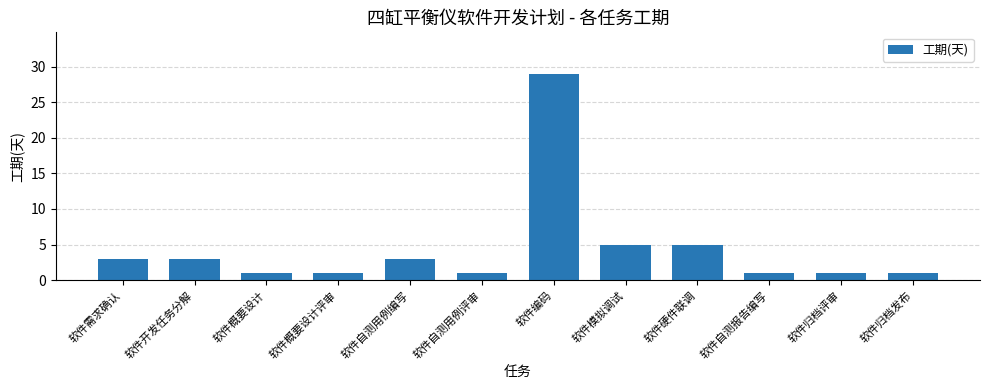

Reading left to right, extract all data points from this chart.

3	3	1	1	3	1	29	5	5	1	1	1